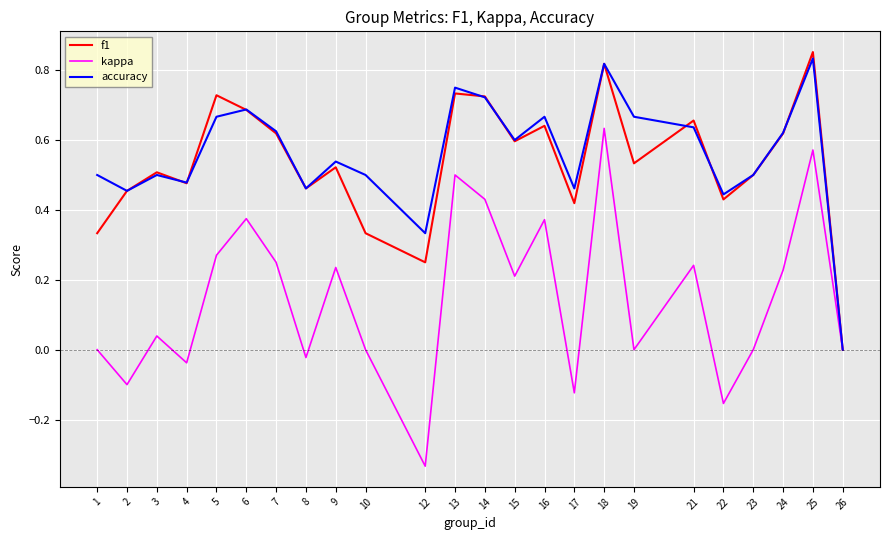

The accuracy series shows 0.5 at 17. True or false?

True